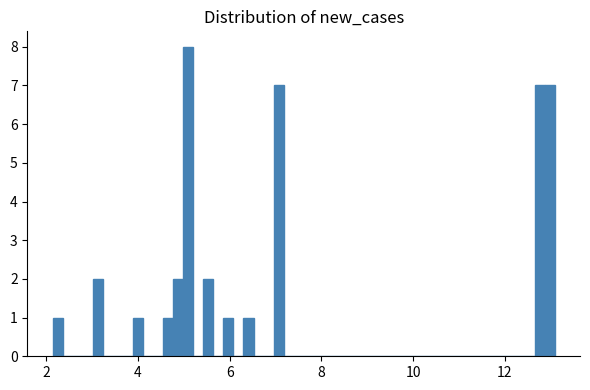

Around what value on the x-axis is the tallest bar? Give the approximate position of its centre, as read against the axis.

5.0